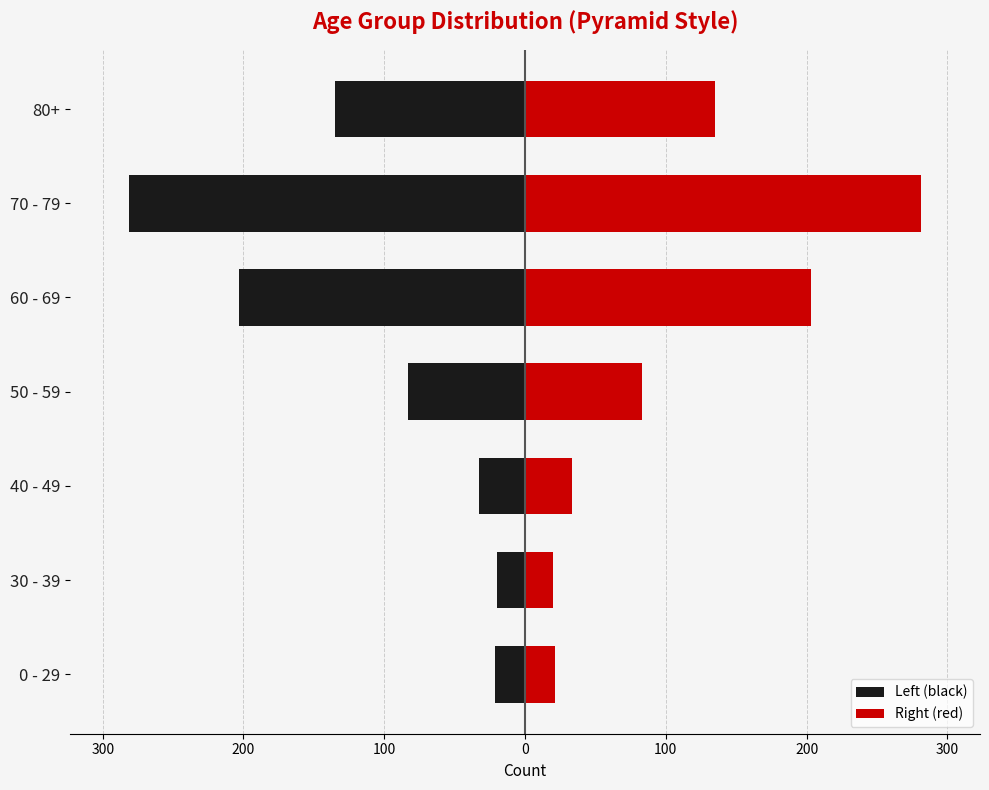

How many values in the Right (red) series exceed 83?

3